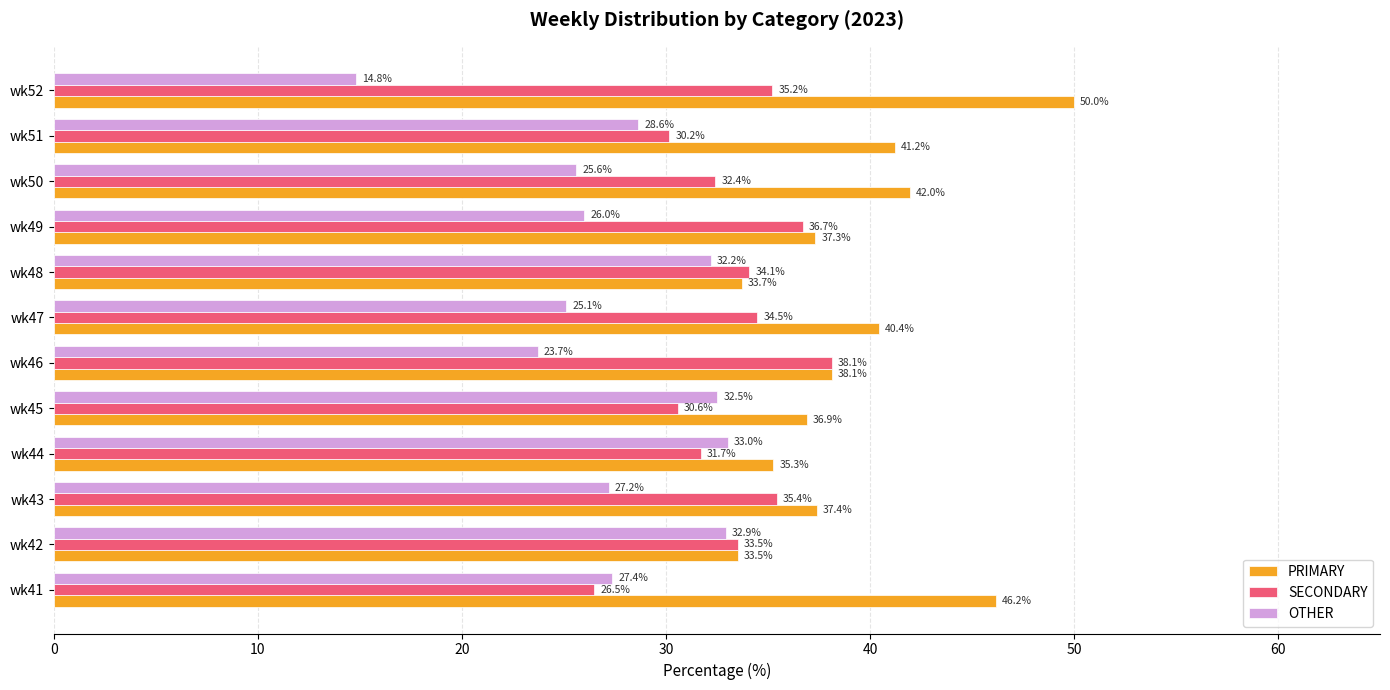

What is the sum of the PRIMARY values at wk41 and wk51?

87.4